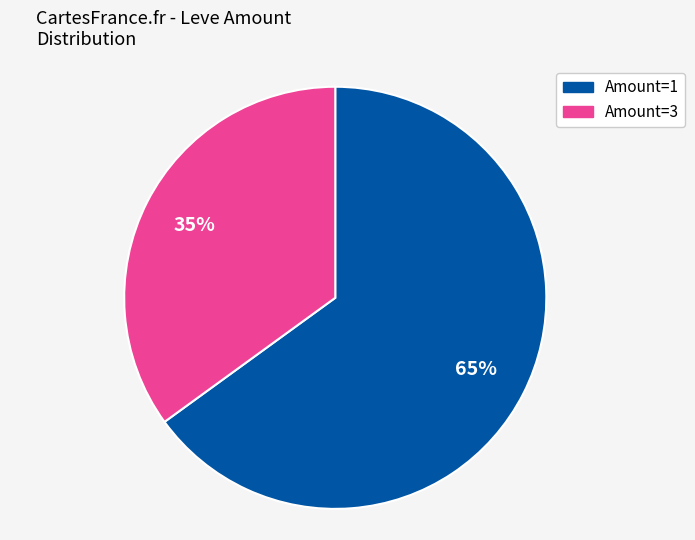

Which has a higher value, Amount=1 or Amount=3?

Amount=1